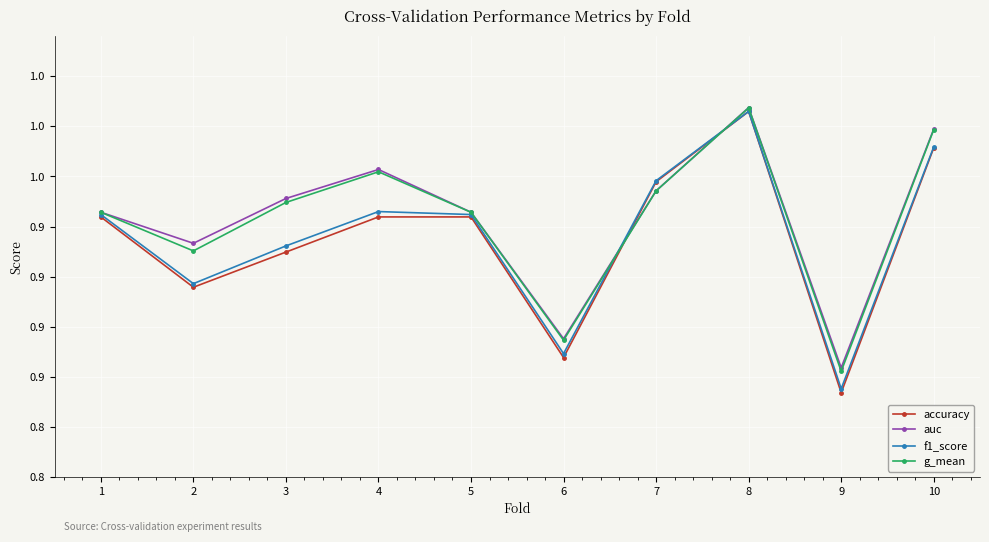

What is the difference between the second highest and minimum values in the g_mean series?

0.1